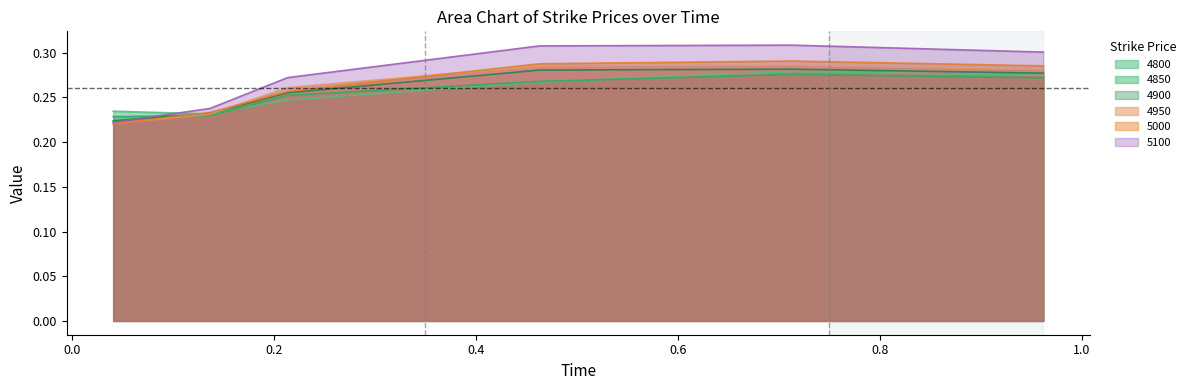

Which series has the largest total across all categories?

5100